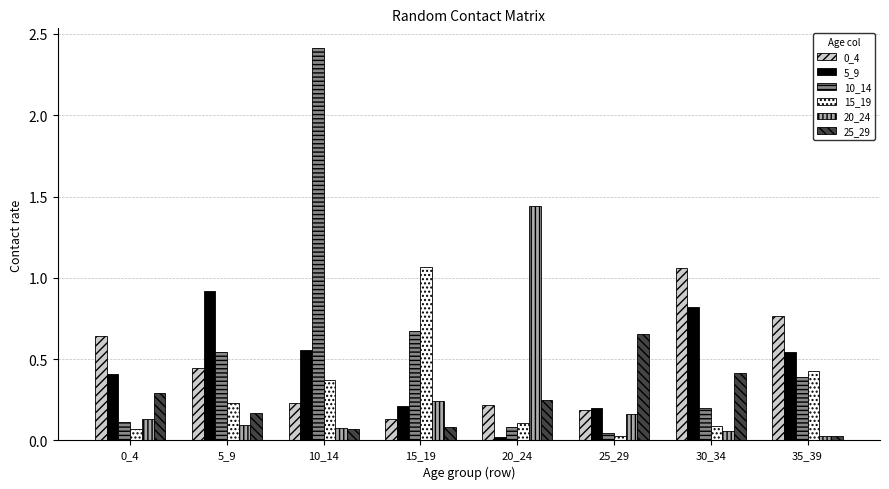

At which category is the sum across all series the highest?

10_14